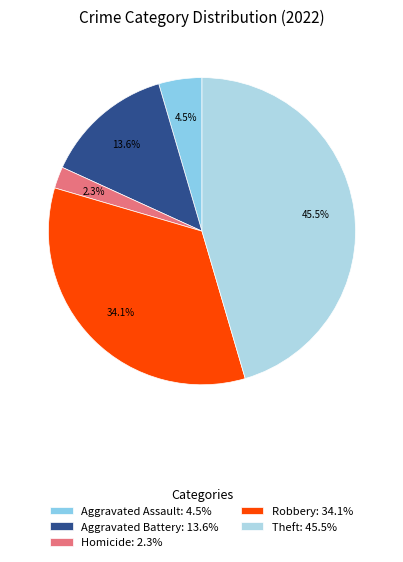

How many segments does this pie chart have?

5